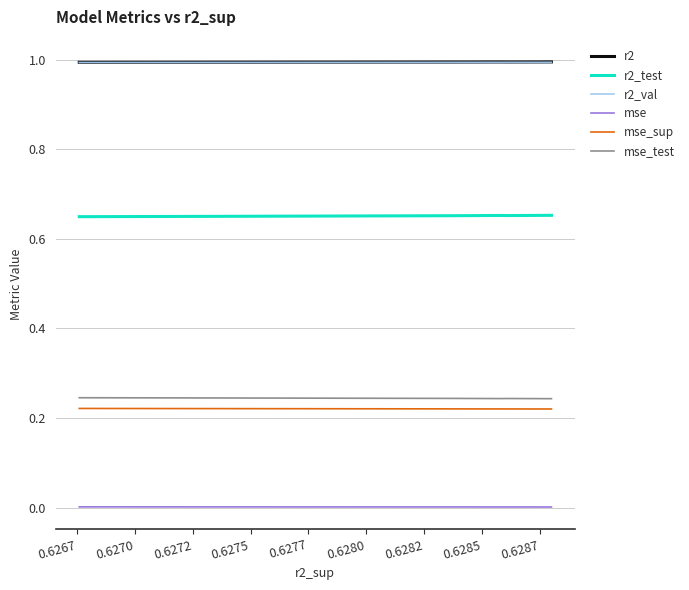

True or false: r2 and mse_sup intersect in this chart.

False